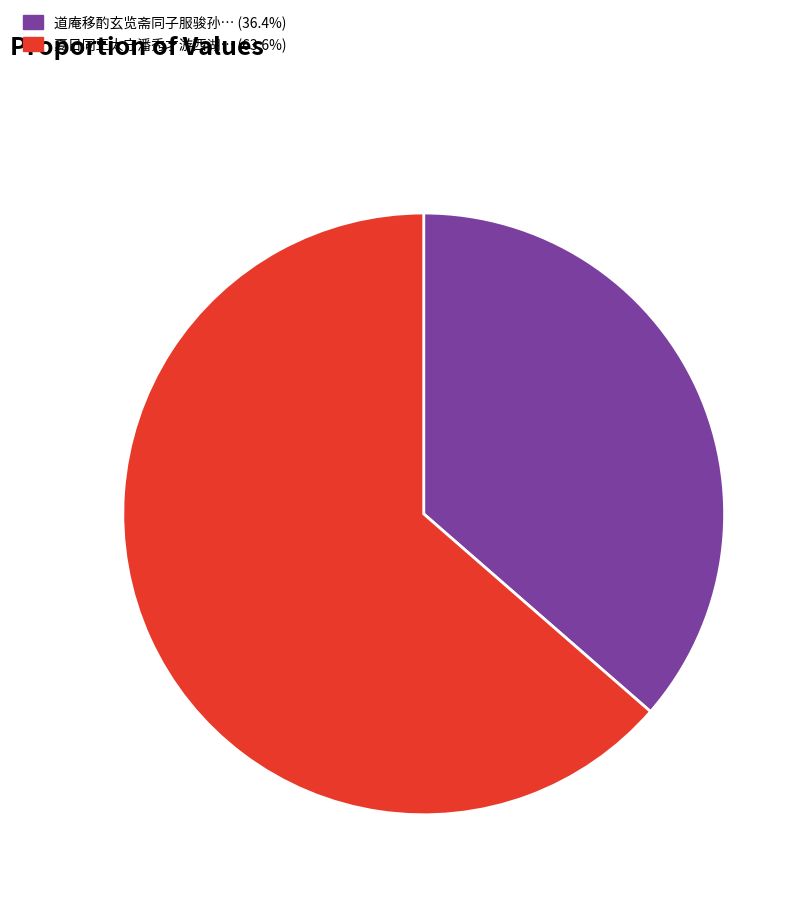

Does any single category account for the majority?

Yes